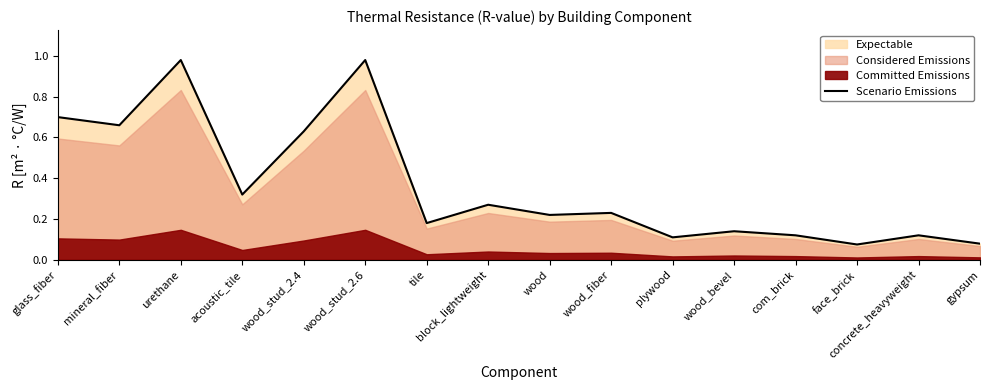

What is the greatest value displayed?

1.0